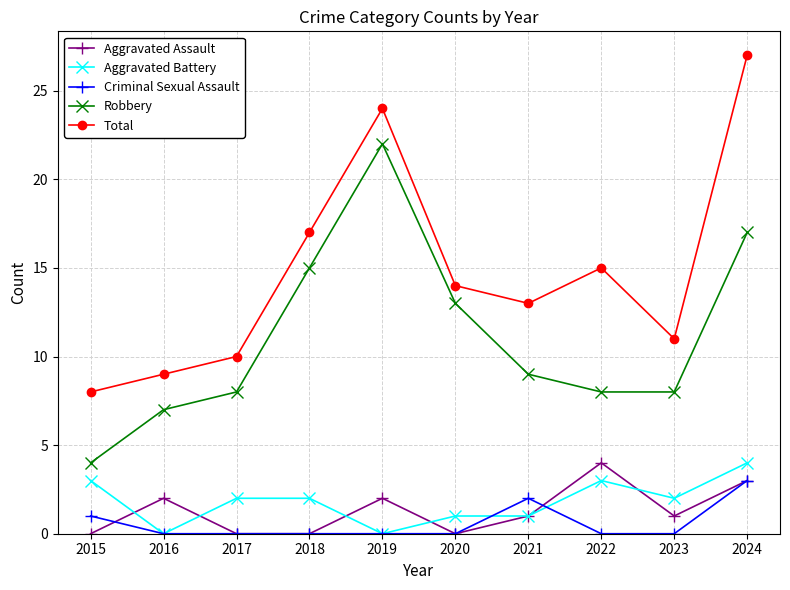

At how many categories does at least one series exceed 18?

2